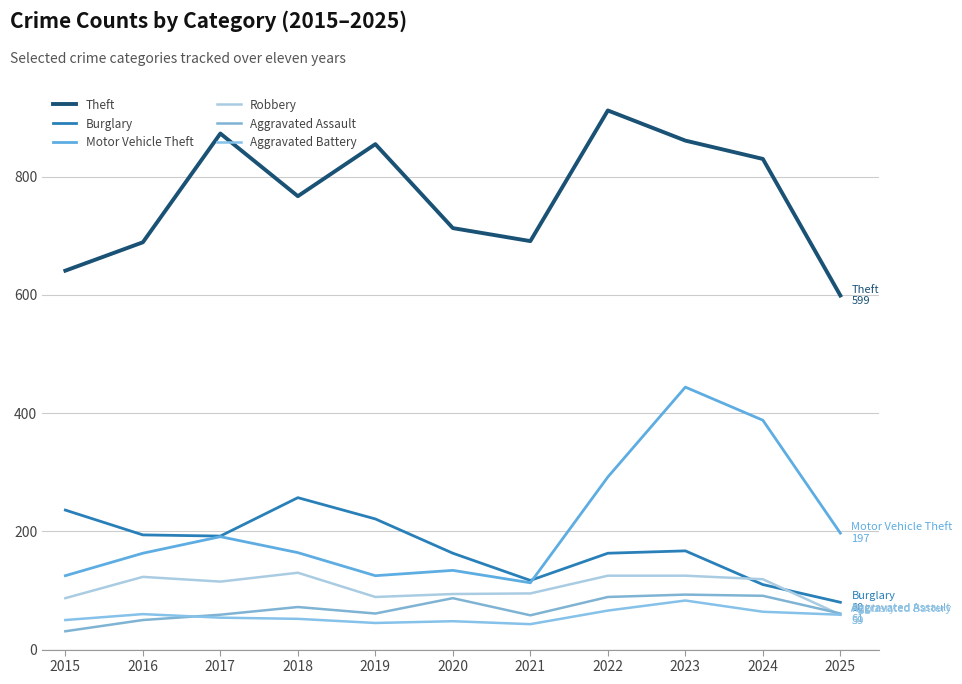

In Aggravated Assault, how many points are higher than both neighbors (excluding endpoints)?

3